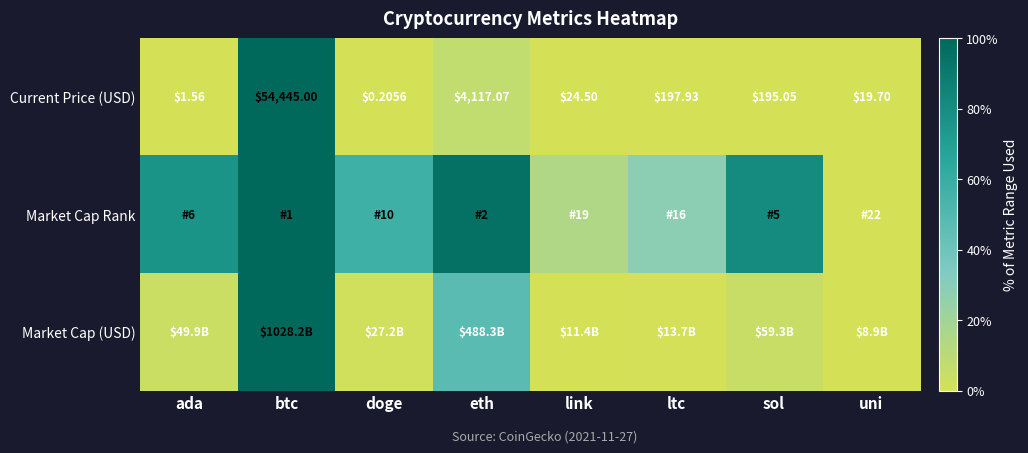

What is the spread (max minus min) of values at link?

0.1